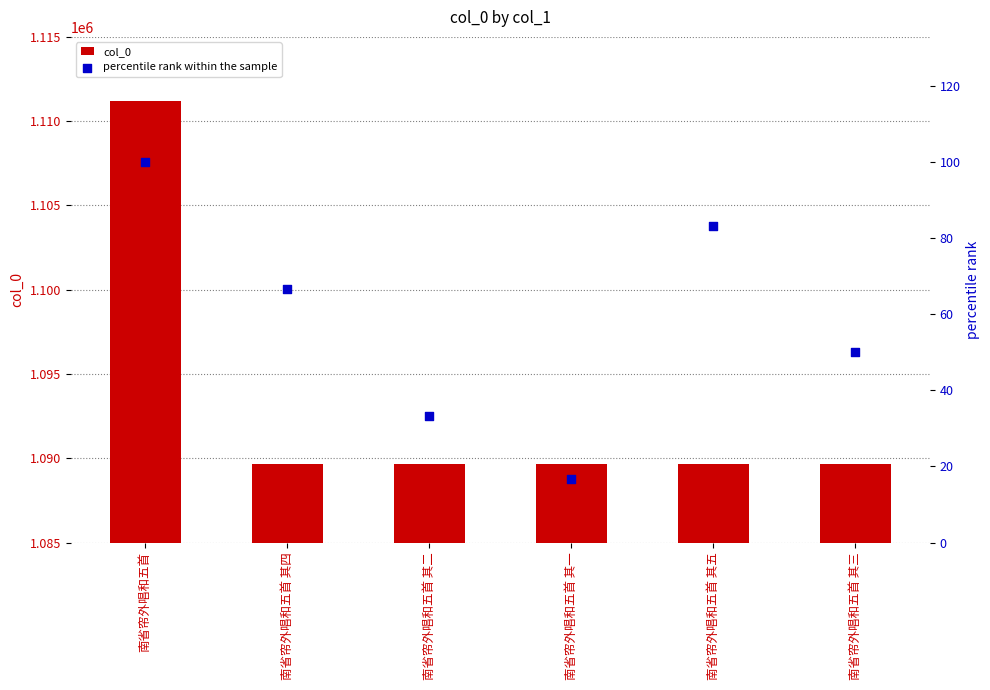

Which series contains the highest Y value?

col_0